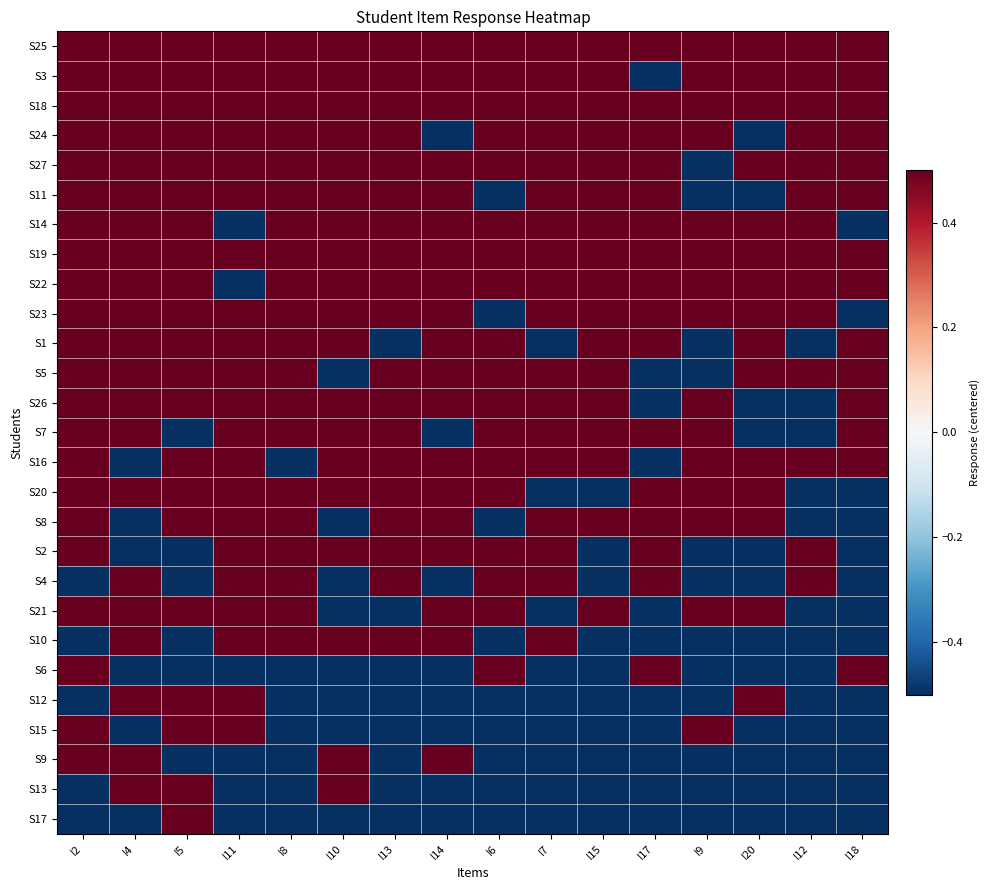

Reading left to right, extract all data points from this chart.

S25: I2=0.5	I4=0.5	I5=0.5	I11=0.5	I8=0.5	I10=0.5	I13=0.5	I14=0.5	I6=0.5	I7=0.5	I15=0.5	I17=0.5	I9=0.5	I20=0.5	I12=0.5	I18=0.5
S3: I2=0.5	I4=0.5	I5=0.5	I11=0.5	I8=0.5	I10=0.5	I13=0.5	I14=0.5	I6=0.5	I7=0.5	I15=0.5	I17=-0.5	I9=0.5	I20=0.5	I12=0.5	I18=0.5
S18: I2=0.5	I4=0.5	I5=0.5	I11=0.5	I8=0.5	I10=0.5	I13=0.5	I14=0.5	I6=0.5	I7=0.5	I15=0.5	I17=0.5	I9=0.5	I20=0.5	I12=0.5	I18=0.5
S24: I2=0.5	I4=0.5	I5=0.5	I11=0.5	I8=0.5	I10=0.5	I13=0.5	I14=-0.5	I6=0.5	I7=0.5	I15=0.5	I17=0.5	I9=0.5	I20=-0.5	I12=0.5	I18=0.5
S27: I2=0.5	I4=0.5	I5=0.5	I11=0.5	I8=0.5	I10=0.5	I13=0.5	I14=0.5	I6=0.5	I7=0.5	I15=0.5	I17=0.5	I9=-0.5	I20=0.5	I12=0.5	I18=0.5
S11: I2=0.5	I4=0.5	I5=0.5	I11=0.5	I8=0.5	I10=0.5	I13=0.5	I14=0.5	I6=-0.5	I7=0.5	I15=0.5	I17=0.5	I9=-0.5	I20=-0.5	I12=0.5	I18=0.5
S14: I2=0.5	I4=0.5	I5=0.5	I11=-0.5	I8=0.5	I10=0.5	I13=0.5	I14=0.5	I6=0.5	I7=0.5	I15=0.5	I17=0.5	I9=0.5	I20=0.5	I12=0.5	I18=-0.5
S19: I2=0.5	I4=0.5	I5=0.5	I11=0.5	I8=0.5	I10=0.5	I13=0.5	I14=0.5	I6=0.5	I7=0.5	I15=0.5	I17=0.5	I9=0.5	I20=0.5	I12=0.5	I18=0.5
S22: I2=0.5	I4=0.5	I5=0.5	I11=-0.5	I8=0.5	I10=0.5	I13=0.5	I14=0.5	I6=0.5	I7=0.5	I15=0.5	I17=0.5	I9=0.5	I20=0.5	I12=0.5	I18=0.5
S23: I2=0.5	I4=0.5	I5=0.5	I11=0.5	I8=0.5	I10=0.5	I13=0.5	I14=0.5	I6=-0.5	I7=0.5	I15=0.5	I17=0.5	I9=0.5	I20=0.5	I12=0.5	I18=-0.5
S1: I2=0.5	I4=0.5	I5=0.5	I11=0.5	I8=0.5	I10=0.5	I13=-0.5	I14=0.5	I6=0.5	I7=-0.5	I15=0.5	I17=0.5	I9=-0.5	I20=0.5	I12=-0.5	I18=0.5
S5: I2=0.5	I4=0.5	I5=0.5	I11=0.5	I8=0.5	I10=-0.5	I13=0.5	I14=0.5	I6=0.5	I7=0.5	I15=0.5	I17=-0.5	I9=-0.5	I20=0.5	I12=0.5	I18=0.5
S26: I2=0.5	I4=0.5	I5=0.5	I11=0.5	I8=0.5	I10=0.5	I13=0.5	I14=0.5	I6=0.5	I7=0.5	I15=0.5	I17=-0.5	I9=0.5	I20=-0.5	I12=-0.5	I18=0.5
S7: I2=0.5	I4=0.5	I5=-0.5	I11=0.5	I8=0.5	I10=0.5	I13=0.5	I14=-0.5	I6=0.5	I7=0.5	I15=0.5	I17=0.5	I9=0.5	I20=-0.5	I12=-0.5	I18=0.5
S16: I2=0.5	I4=-0.5	I5=0.5	I11=0.5	I8=-0.5	I10=0.5	I13=0.5	I14=0.5	I6=0.5	I7=0.5	I15=0.5	I17=-0.5	I9=0.5	I20=0.5	I12=0.5	I18=0.5
S20: I2=0.5	I4=0.5	I5=0.5	I11=0.5	I8=0.5	I10=0.5	I13=0.5	I14=0.5	I6=0.5	I7=-0.5	I15=-0.5	I17=0.5	I9=0.5	I20=0.5	I12=-0.5	I18=-0.5
S8: I2=0.5	I4=-0.5	I5=0.5	I11=0.5	I8=0.5	I10=-0.5	I13=0.5	I14=0.5	I6=-0.5	I7=0.5	I15=0.5	I17=0.5	I9=0.5	I20=0.5	I12=-0.5	I18=-0.5
S2: I2=0.5	I4=-0.5	I5=-0.5	I11=0.5	I8=0.5	I10=0.5	I13=0.5	I14=0.5	I6=0.5	I7=0.5	I15=-0.5	I17=0.5	I9=-0.5	I20=-0.5	I12=0.5	I18=-0.5
S4: I2=-0.5	I4=0.5	I5=-0.5	I11=0.5	I8=0.5	I10=-0.5	I13=0.5	I14=-0.5	I6=0.5	I7=0.5	I15=-0.5	I17=0.5	I9=-0.5	I20=-0.5	I12=0.5	I18=-0.5
S21: I2=0.5	I4=0.5	I5=0.5	I11=0.5	I8=0.5	I10=-0.5	I13=-0.5	I14=0.5	I6=0.5	I7=-0.5	I15=0.5	I17=-0.5	I9=0.5	I20=0.5	I12=-0.5	I18=-0.5
S10: I2=-0.5	I4=0.5	I5=-0.5	I11=0.5	I8=0.5	I10=0.5	I13=0.5	I14=0.5	I6=-0.5	I7=0.5	I15=-0.5	I17=-0.5	I9=-0.5	I20=-0.5	I12=-0.5	I18=-0.5
S6: I2=0.5	I4=-0.5	I5=-0.5	I11=-0.5	I8=-0.5	I10=-0.5	I13=-0.5	I14=-0.5	I6=0.5	I7=-0.5	I15=-0.5	I17=0.5	I9=-0.5	I20=-0.5	I12=-0.5	I18=0.5
S12: I2=-0.5	I4=0.5	I5=0.5	I11=0.5	I8=-0.5	I10=-0.5	I13=-0.5	I14=-0.5	I6=-0.5	I7=-0.5	I15=-0.5	I17=-0.5	I9=-0.5	I20=0.5	I12=-0.5	I18=-0.5
S15: I2=0.5	I4=-0.5	I5=0.5	I11=0.5	I8=-0.5	I10=-0.5	I13=-0.5	I14=-0.5	I6=-0.5	I7=-0.5	I15=-0.5	I17=-0.5	I9=0.5	I20=-0.5	I12=-0.5	I18=-0.5
S9: I2=0.5	I4=0.5	I5=-0.5	I11=-0.5	I8=-0.5	I10=0.5	I13=-0.5	I14=0.5	I6=-0.5	I7=-0.5	I15=-0.5	I17=-0.5	I9=-0.5	I20=-0.5	I12=-0.5	I18=-0.5
S13: I2=-0.5	I4=0.5	I5=0.5	I11=-0.5	I8=-0.5	I10=0.5	I13=-0.5	I14=-0.5	I6=-0.5	I7=-0.5	I15=-0.5	I17=-0.5	I9=-0.5	I20=-0.5	I12=-0.5	I18=-0.5
S17: I2=-0.5	I4=-0.5	I5=0.5	I11=-0.5	I8=-0.5	I10=-0.5	I13=-0.5	I14=-0.5	I6=-0.5	I7=-0.5	I15=-0.5	I17=-0.5	I9=-0.5	I20=-0.5	I12=-0.5	I18=-0.5